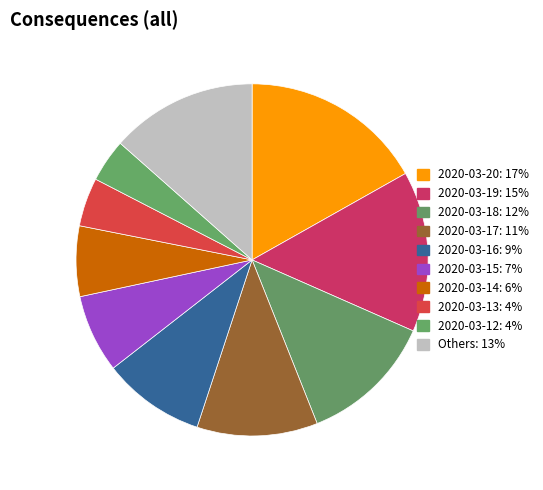

How many segments does this pie chart have?

10